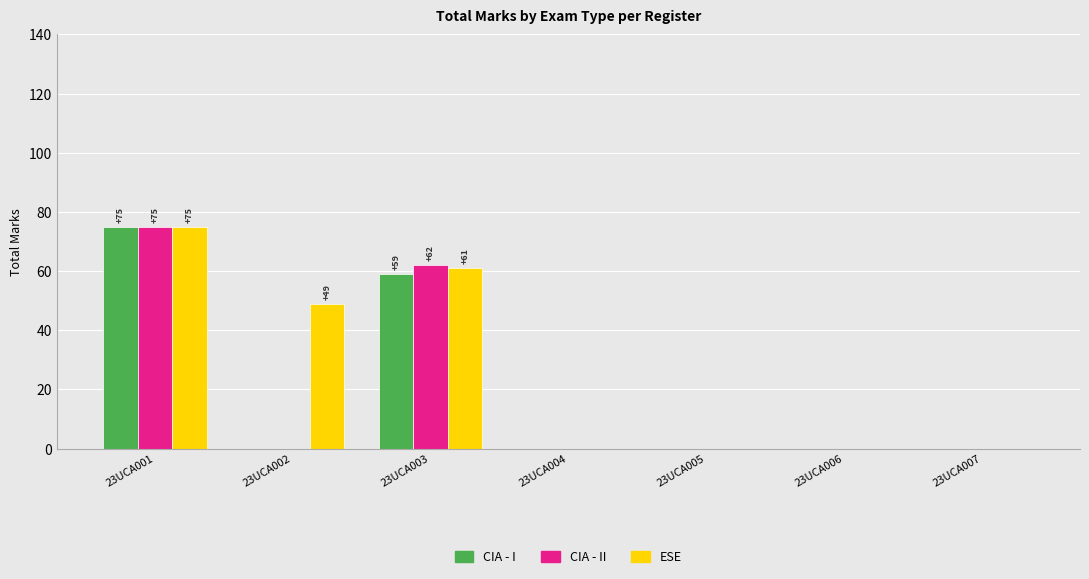

What is the sum of all CIA - I values?

134